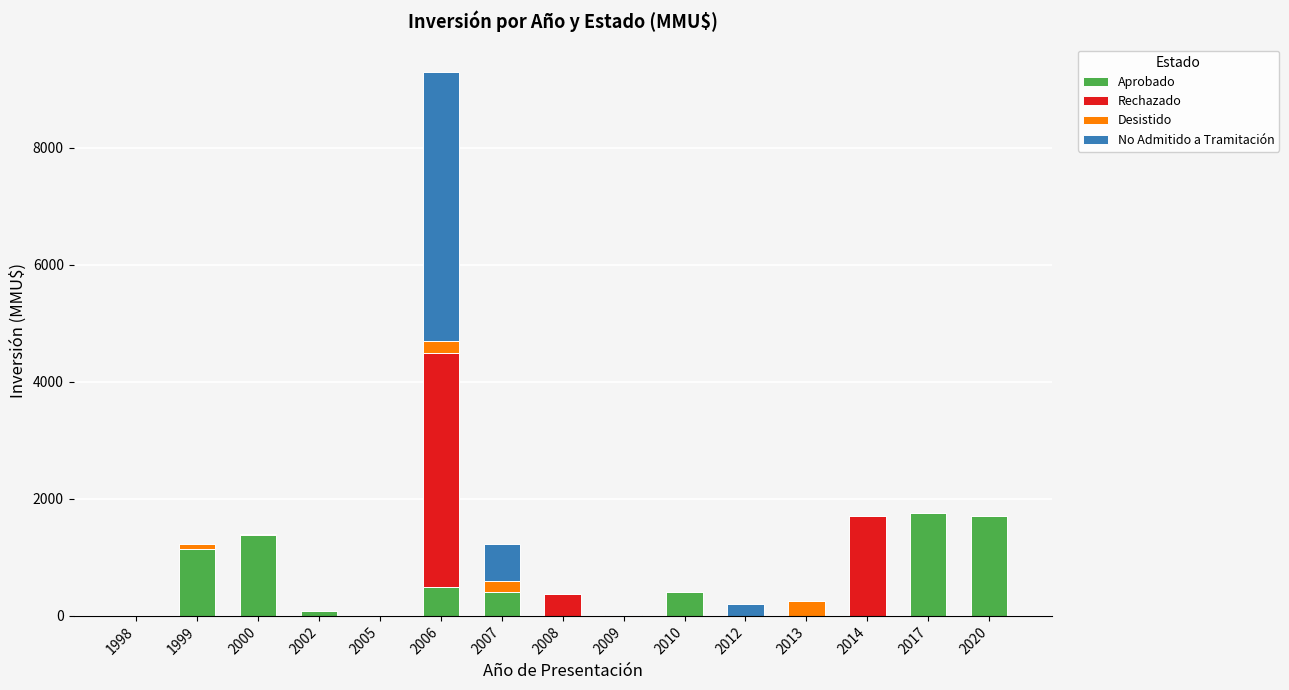

At which category is the sum across all series the highest?

2006